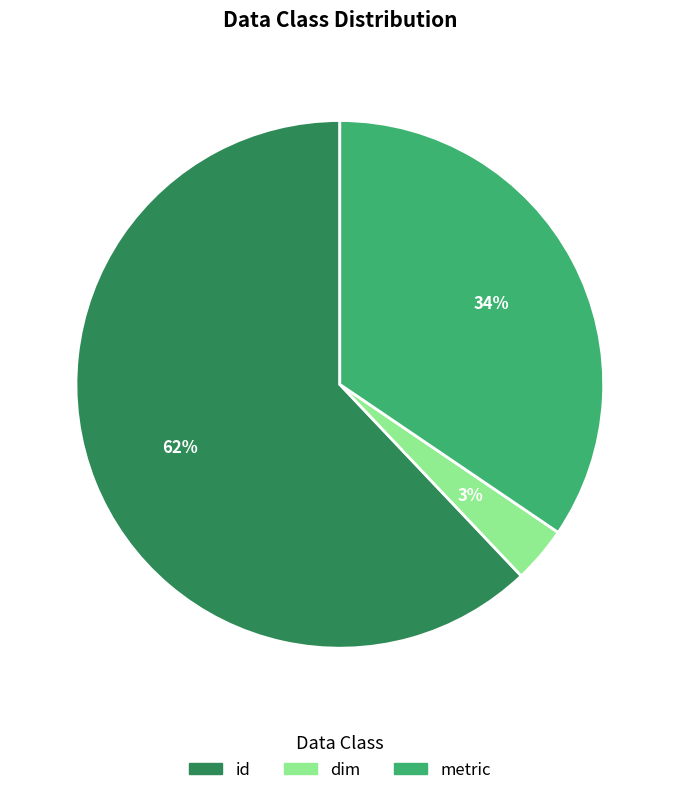

To the nearest percent, what percentage of the pie is metric?

34%